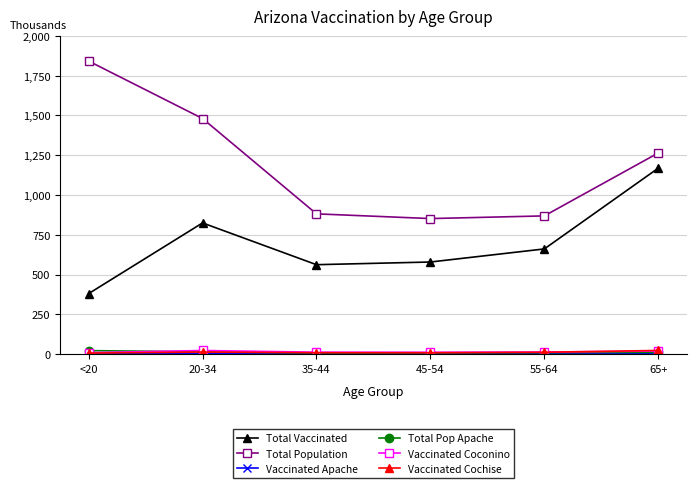

How many lines are shown in the chart?

6